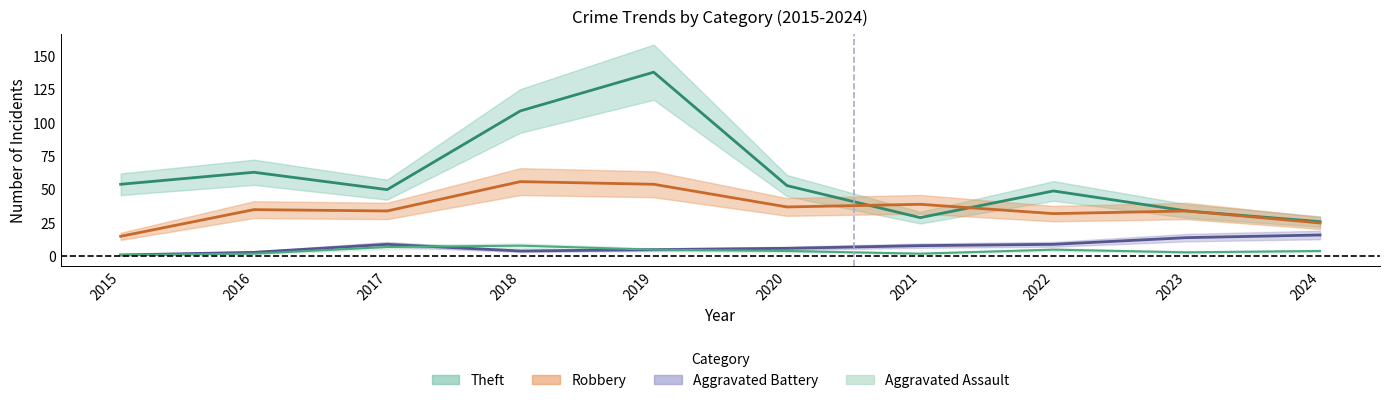

What is the value of the Aggravated Battery point at the 9th from the left?

14